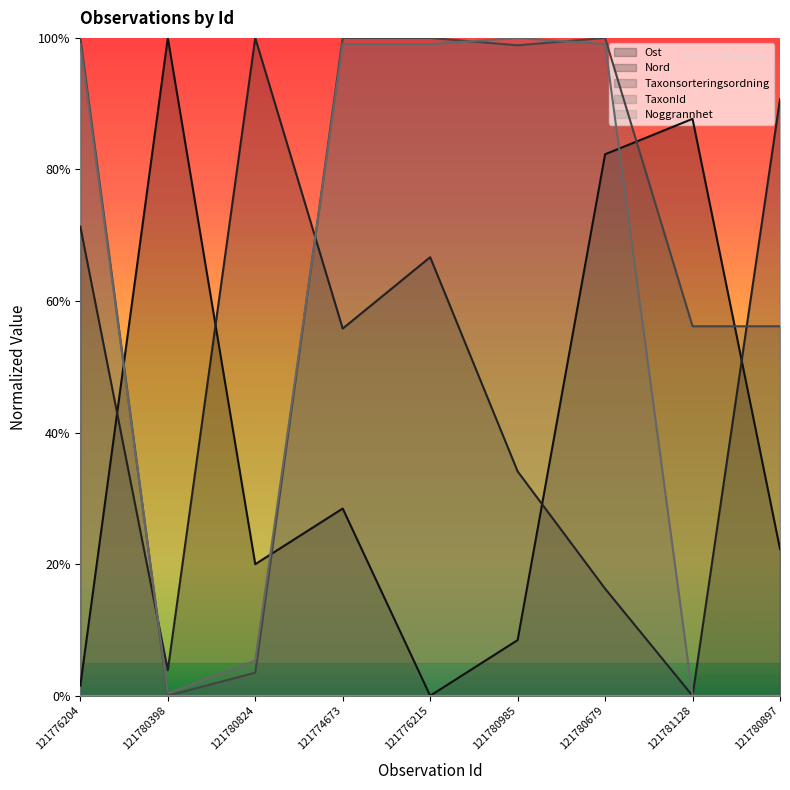

What is the difference between the maximum and minimum values in the Nord series?

1.0